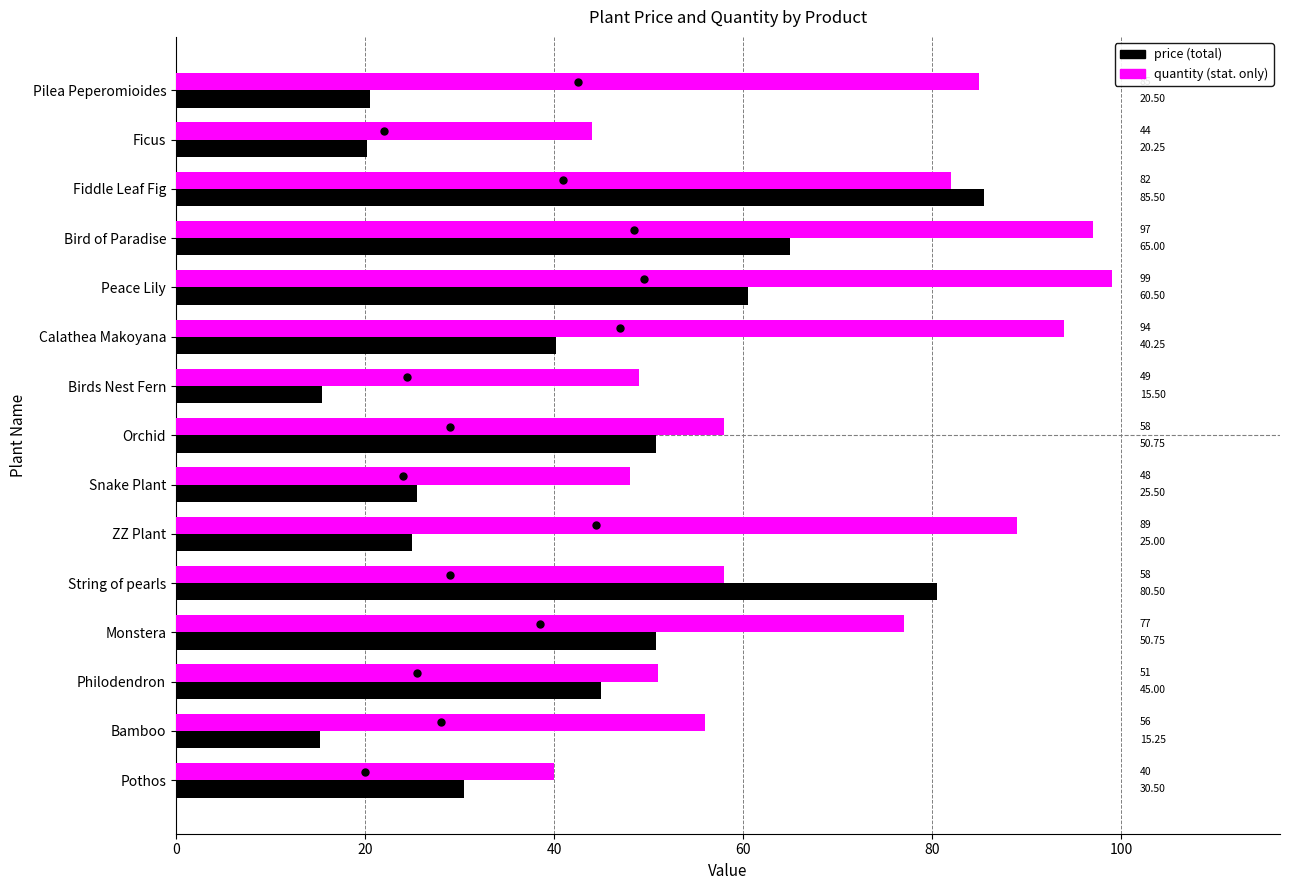

Which label corresponds to the largest value in the chart?

Peace Lily